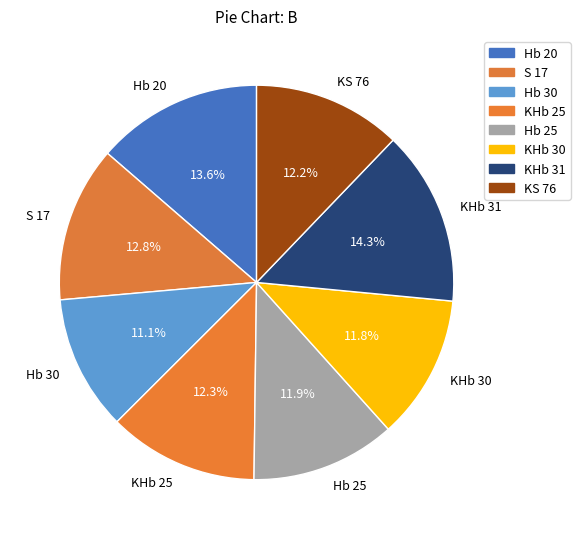

Approximately how many times larger is the value at KHb 30 compared to KS 76?

1.0